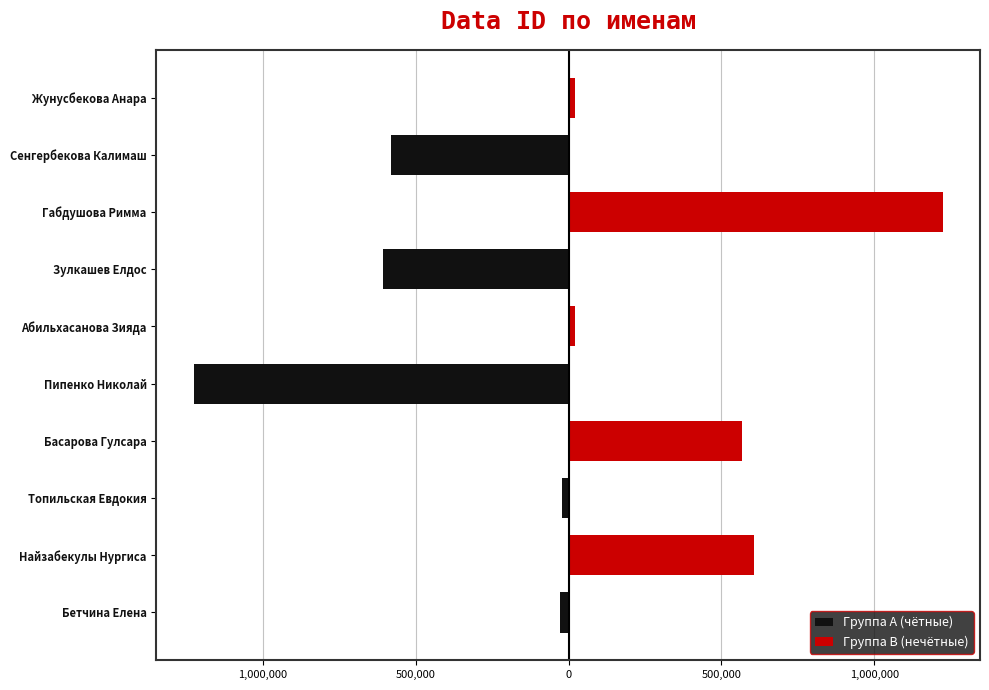

What is the sum of all Группа A (чётные) values?

-2466076